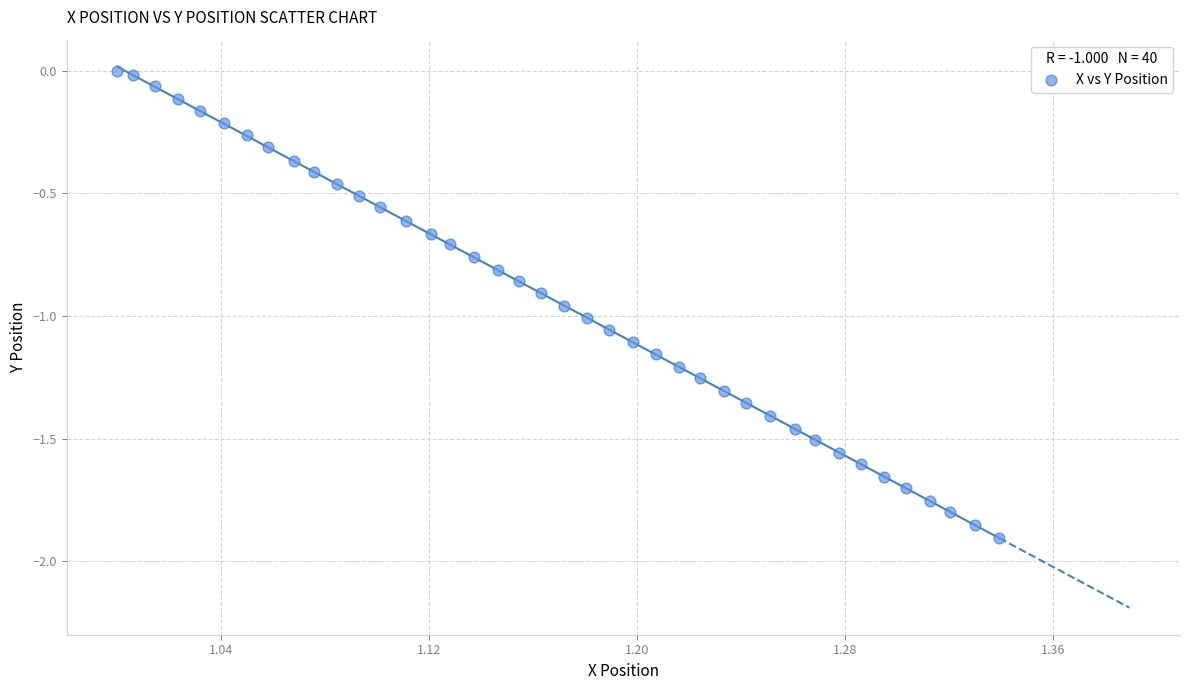

What is the range of Y values (max minus min)?

1.9